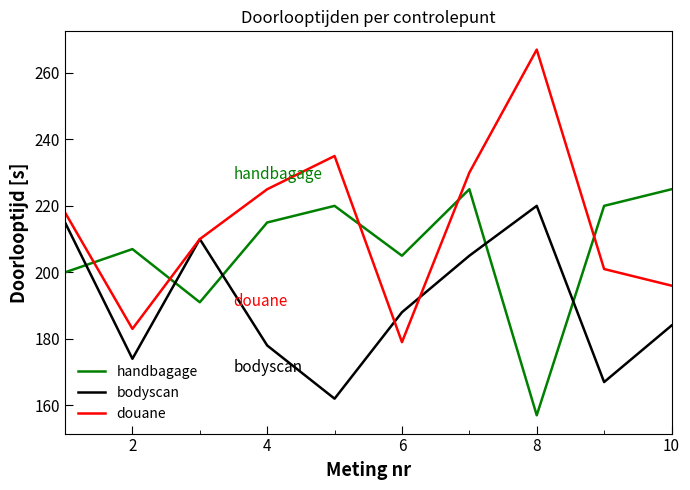

Rank the series by their average value, from highest to lowest.

douane, handbagage, bodyscan